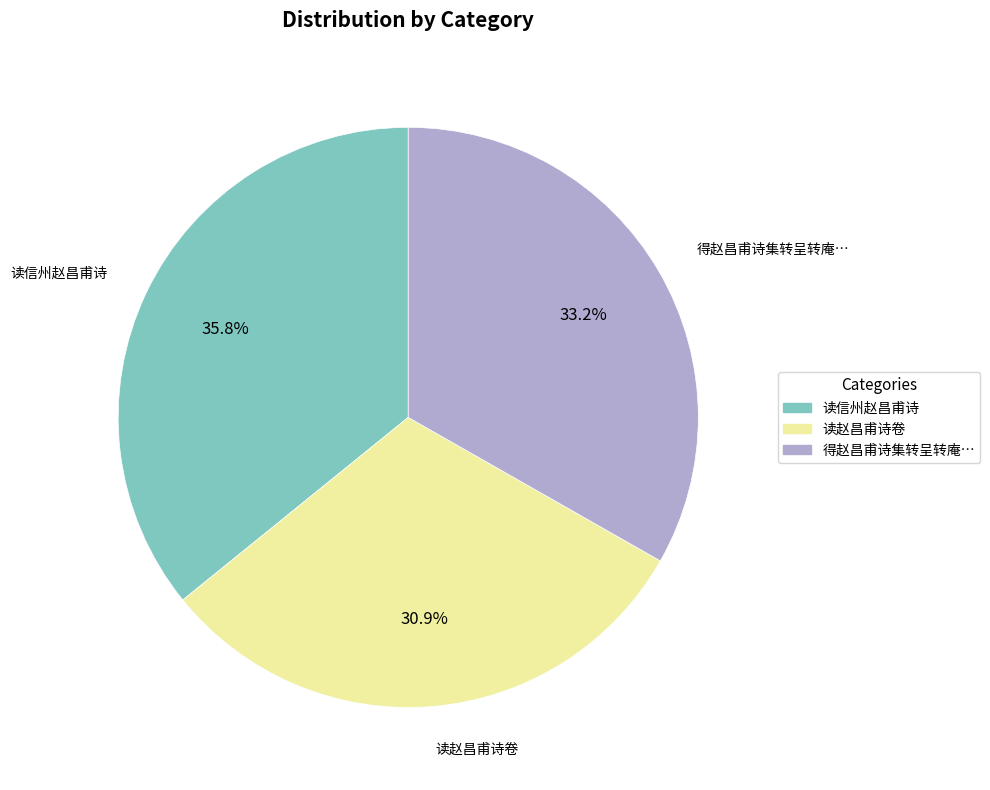

Is there any slice that represents more than half of the pie?

No